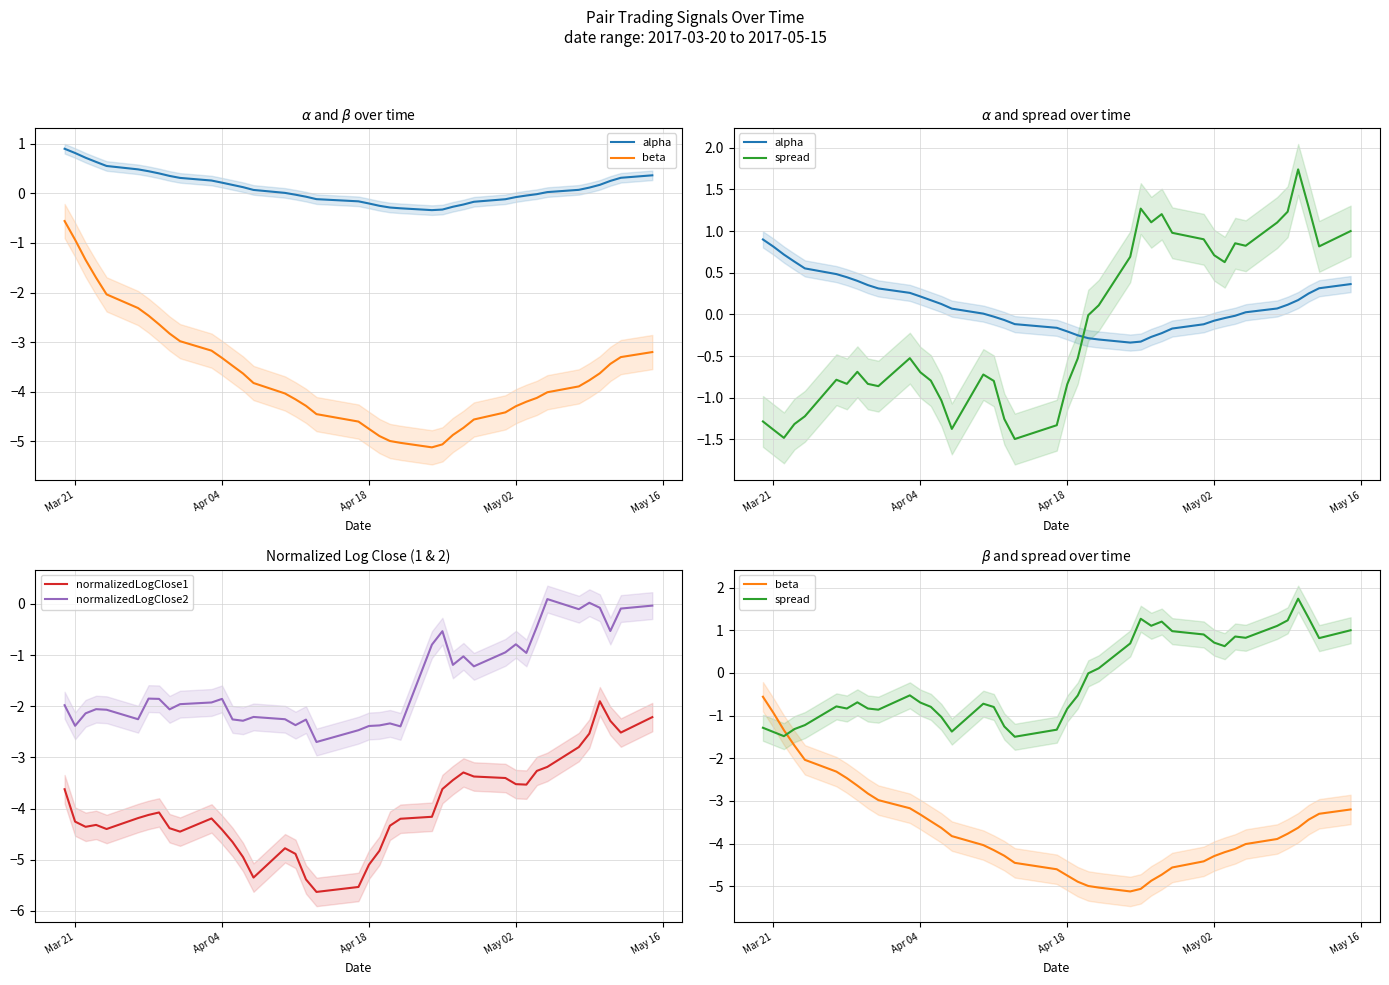

True or false: normalizedLogClose2 and normalizedLogClose1 intersect in this chart.

False